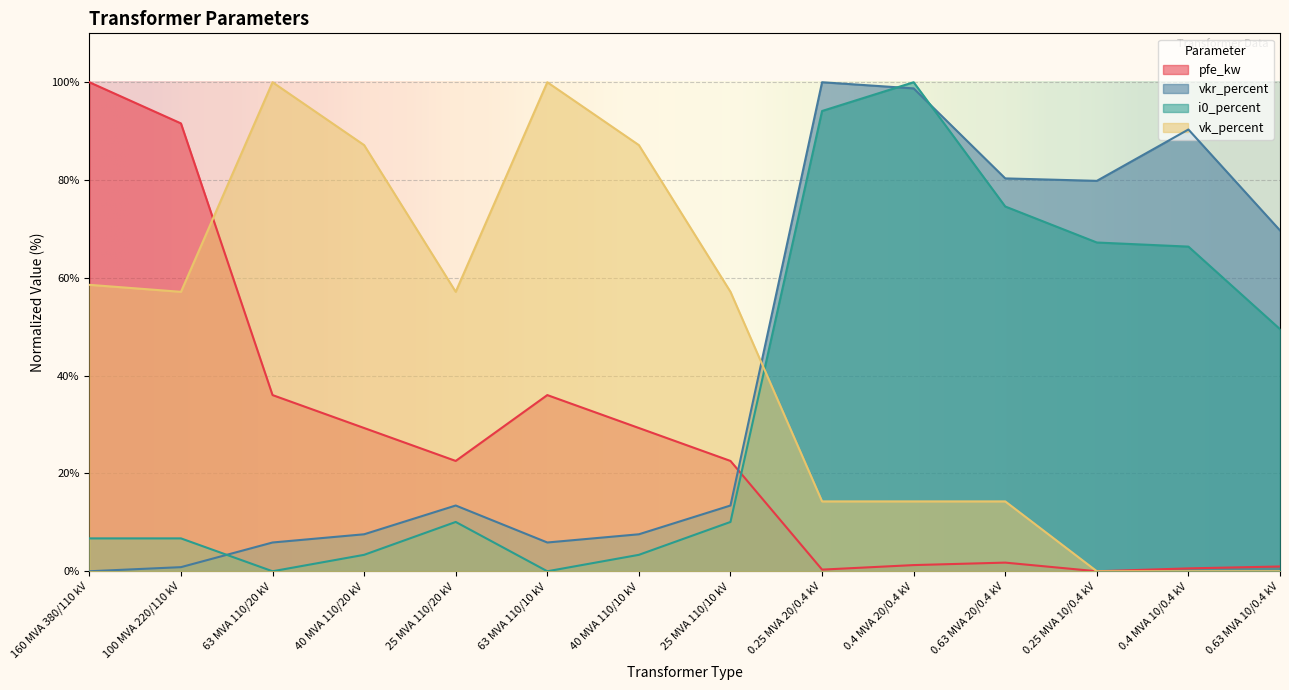

Which category has the highest value across all series?

160 MVA 380/110 kV